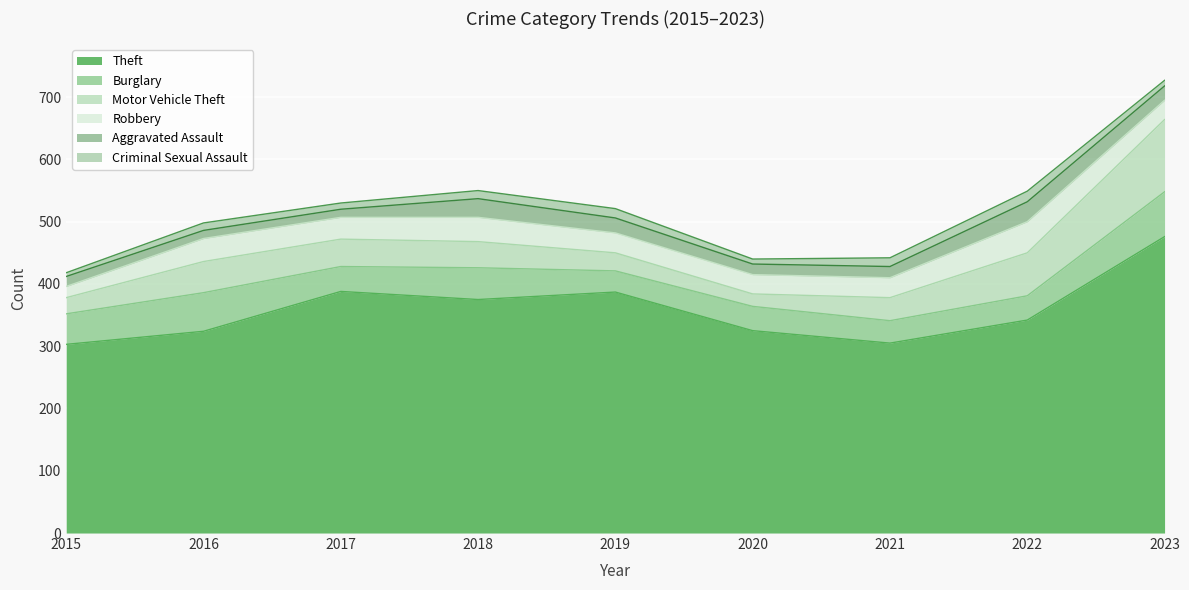

What is the minimum value for Robbery?

18